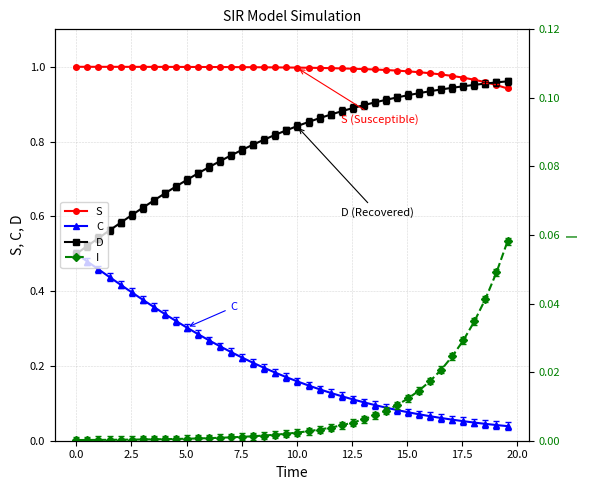

Count the number of data series in this chart.

4